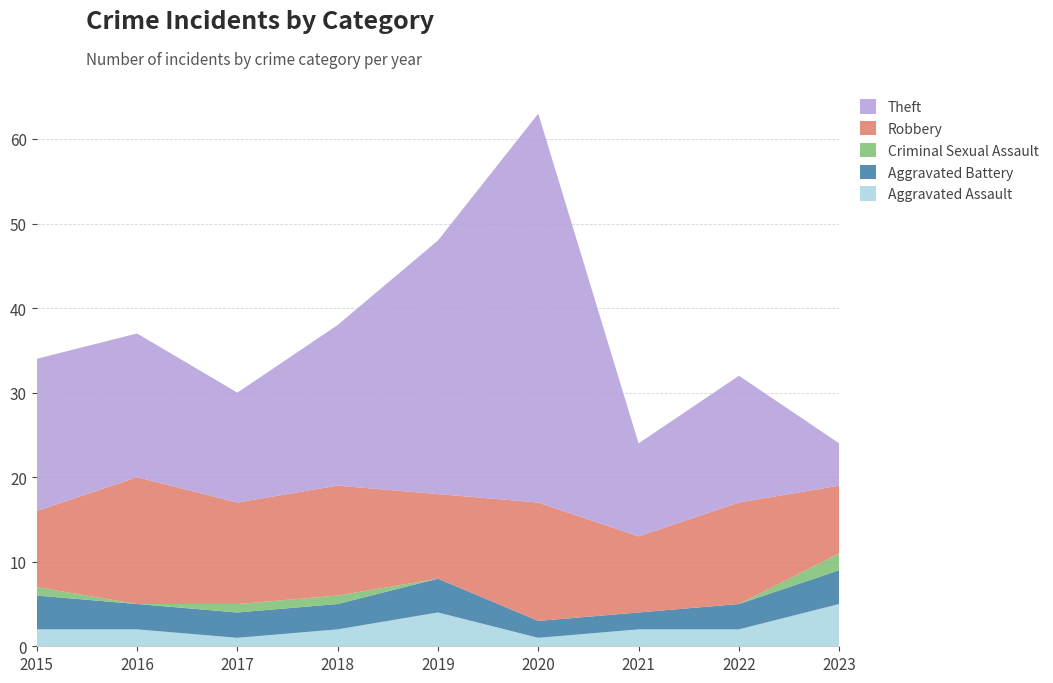

Reading left to right, transcribe all the data shown in this chart.

Aggravated Assault: 2	2	1	2	4	1	2	2	5
Aggravated Battery: 4	3	3	3	4	2	2	3	4
Criminal Sexual Assault: 1	0	1	1	0	0	0	0	2
Robbery: 9	15	12	13	10	14	9	12	8
Theft: 18	17	13	19	30	46	11	15	5